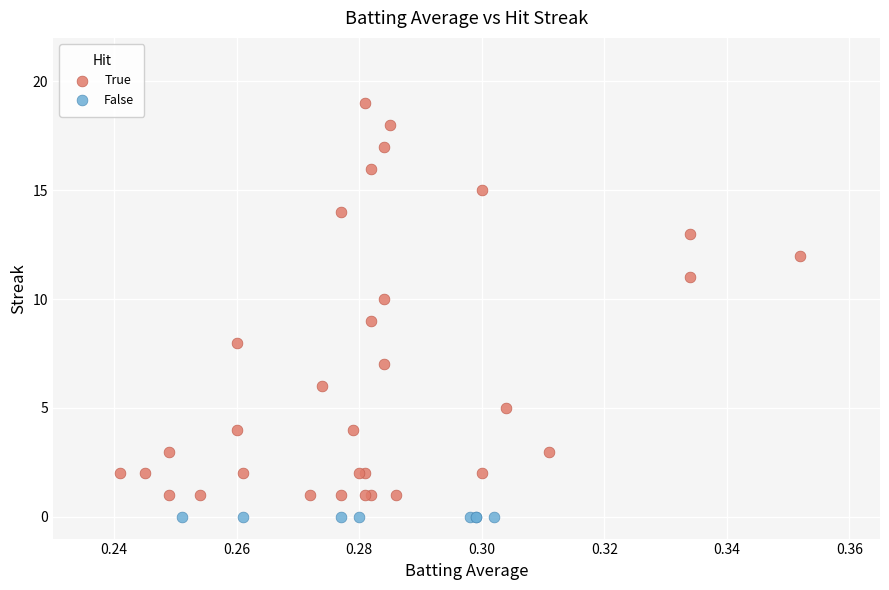

Which series reaches the maximum Y coordinate?

True